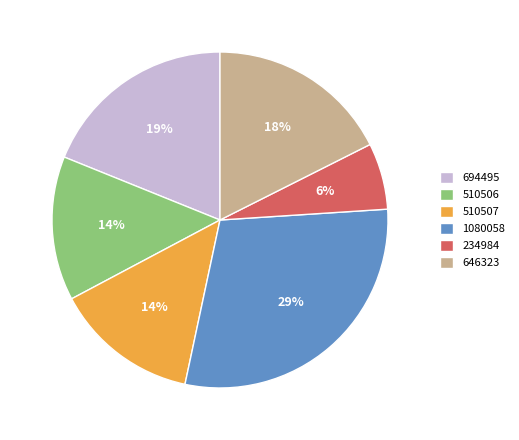

How many slices are in this pie chart?

6